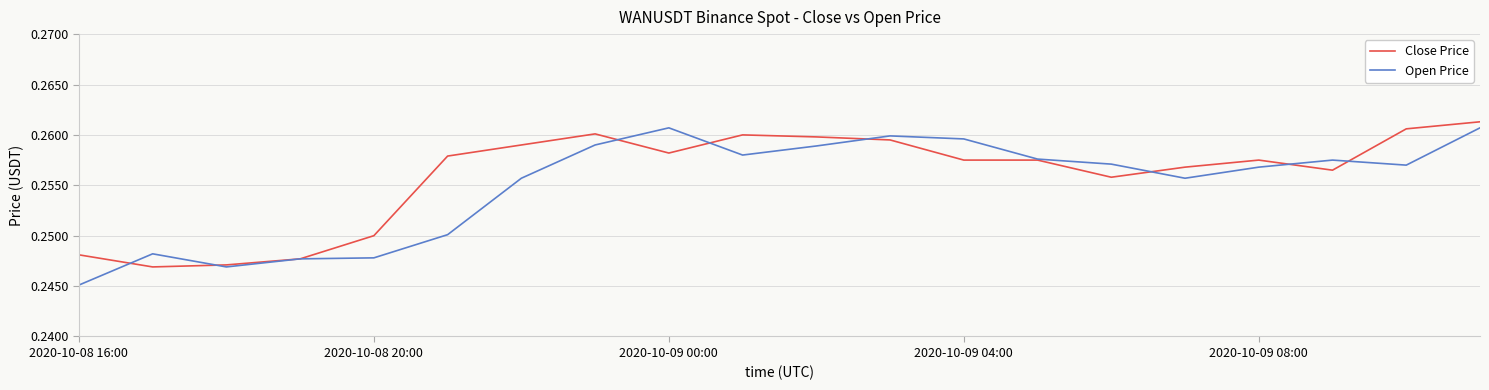

Which series has the largest range (max minus min)?

Open Price